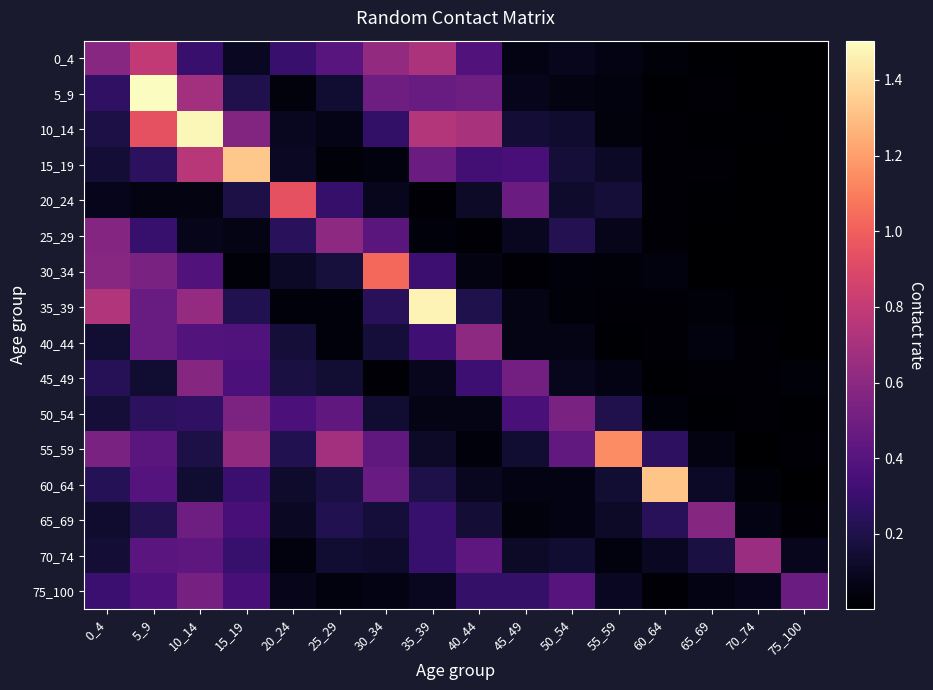

What is the difference between the highest and lowest values at 70_74?

0.7